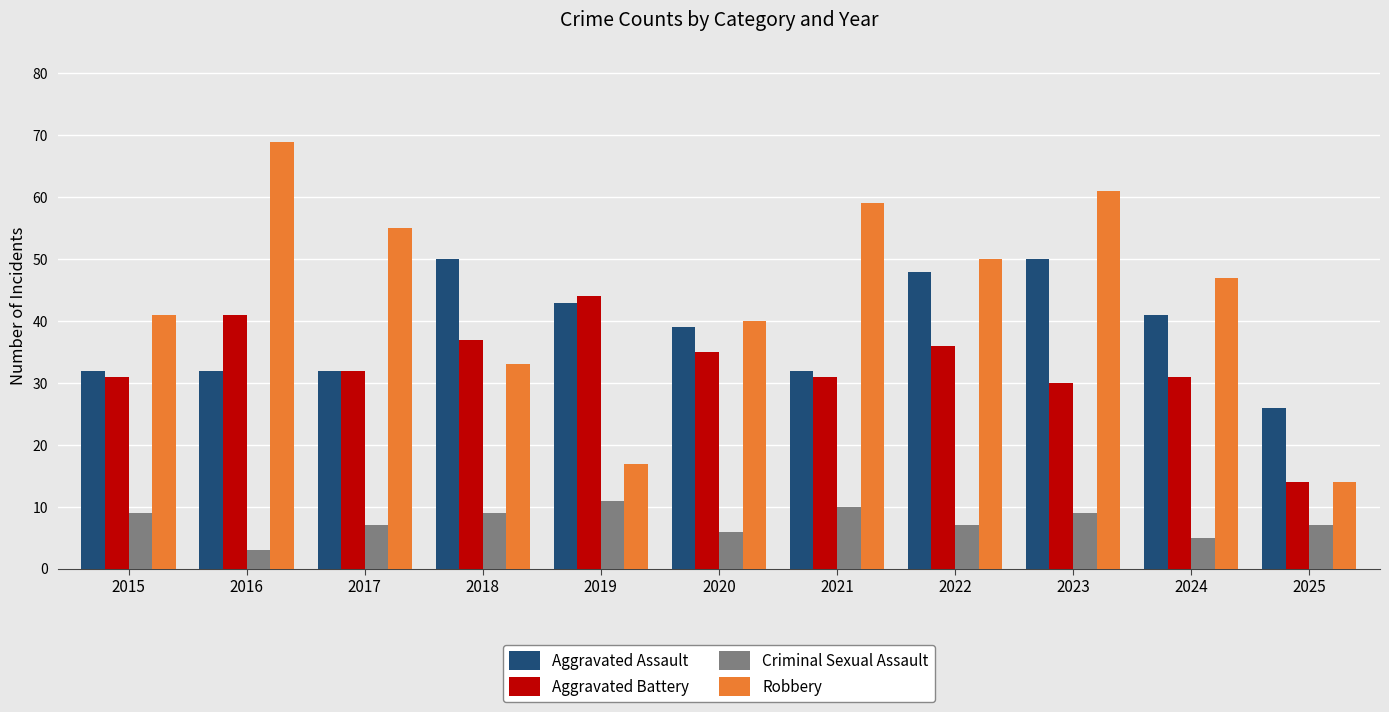

Rank the categories by Robbery value from lowest to highest.

2025, 2019, 2018, 2020, 2015, 2024, 2022, 2017, 2021, 2023, 2016